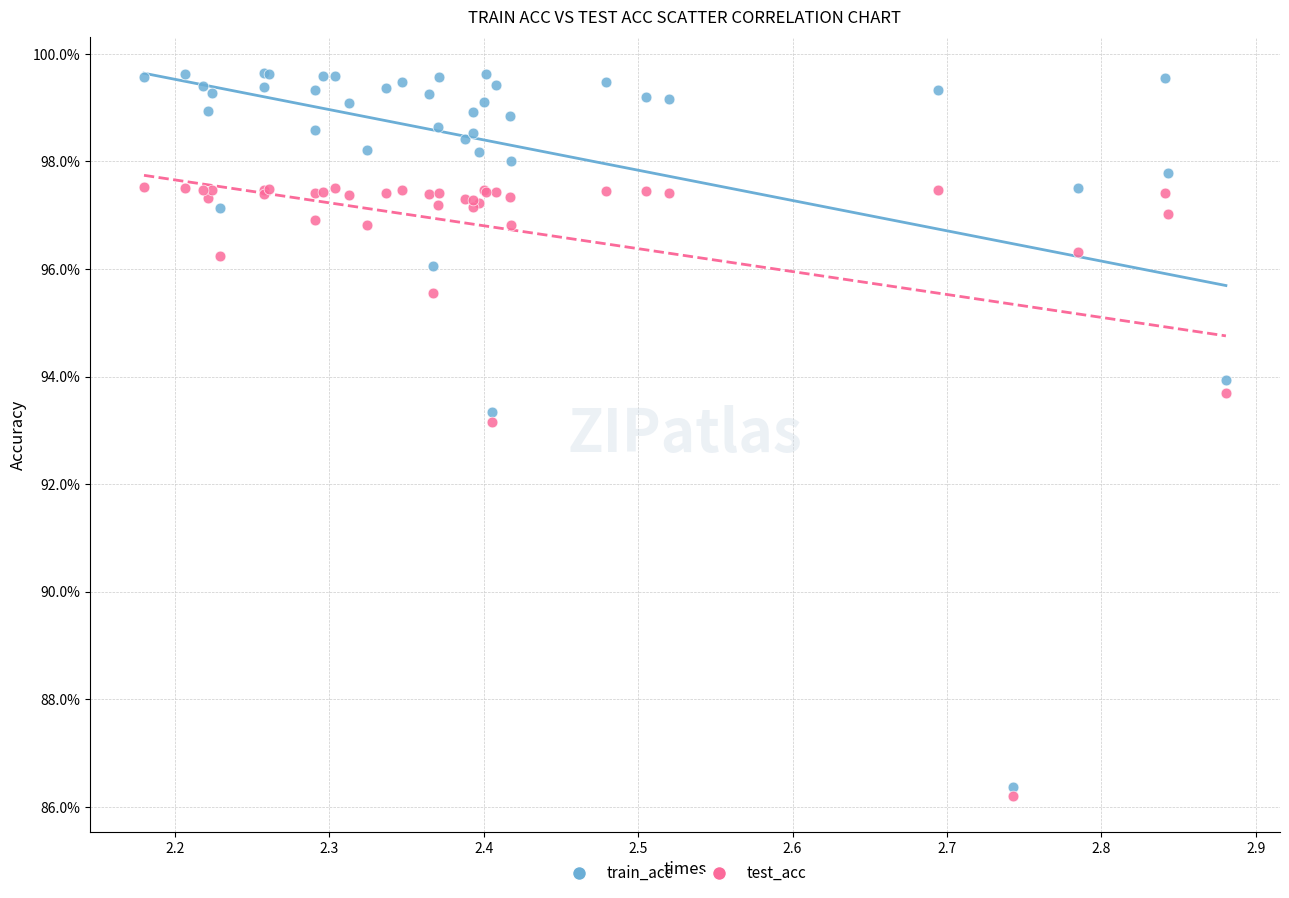

Which series contains the highest Y value?

train_acc